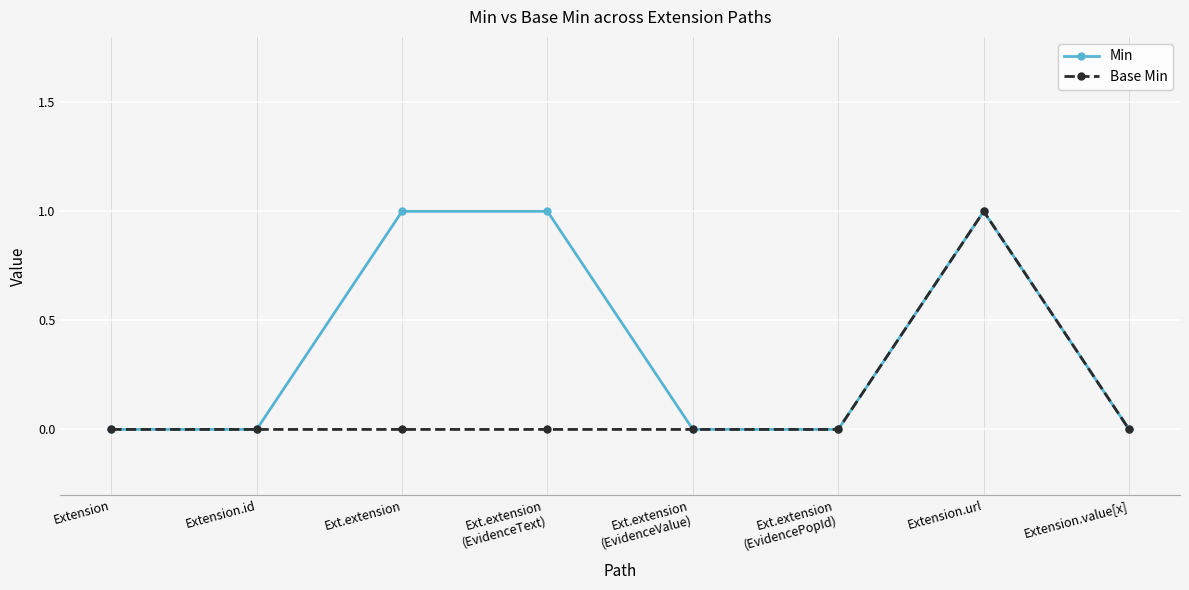

List the series in order of their overall mean, lowest first.

Base Min, Min